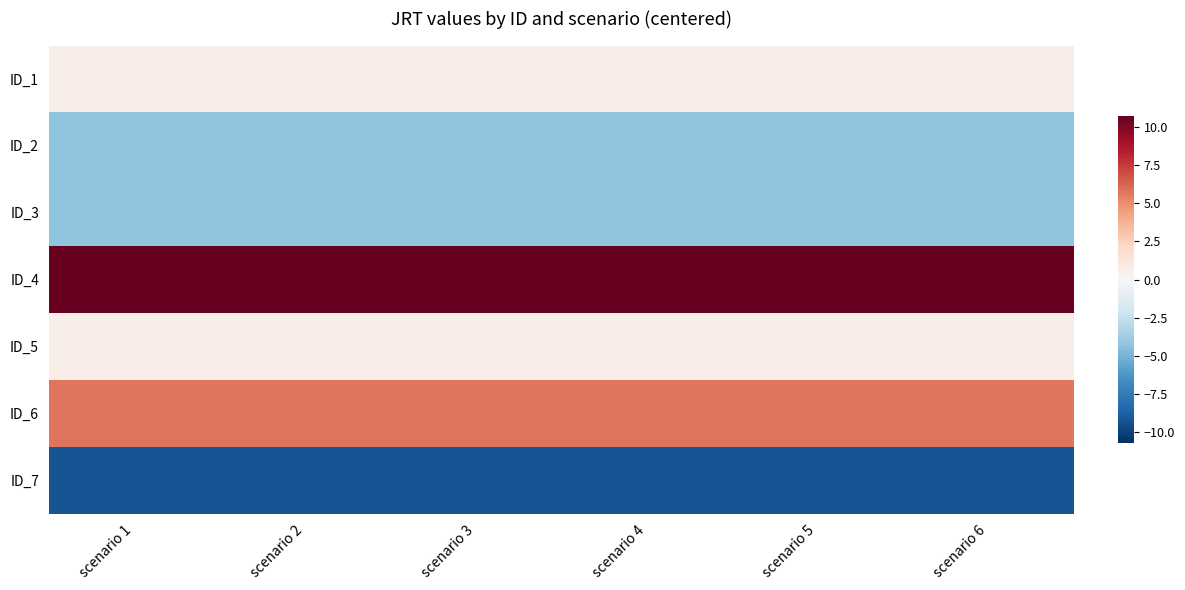

Reading left to right, transcribe all the data shown in this chart.

ID_1: scenario 1=0.7	scenario 2=0.7	scenario 3=0.7	scenario 4=0.7	scenario 5=0.7	scenario 6=0.7
ID_2: scenario 1=-4.3	scenario 2=-4.3	scenario 3=-4.3	scenario 4=-4.3	scenario 5=-4.3	scenario 6=-4.3
ID_3: scenario 1=-4.3	scenario 2=-4.3	scenario 3=-4.3	scenario 4=-4.3	scenario 5=-4.3	scenario 6=-4.3
ID_4: scenario 1=10.7	scenario 2=10.7	scenario 3=10.7	scenario 4=10.7	scenario 5=10.7	scenario 6=10.7
ID_5: scenario 1=0.7	scenario 2=0.7	scenario 3=0.7	scenario 4=0.7	scenario 5=0.7	scenario 6=0.7
ID_6: scenario 1=5.7	scenario 2=5.7	scenario 3=5.7	scenario 4=5.7	scenario 5=5.7	scenario 6=5.7
ID_7: scenario 1=-9.3	scenario 2=-9.3	scenario 3=-9.3	scenario 4=-9.3	scenario 5=-9.3	scenario 6=-9.3